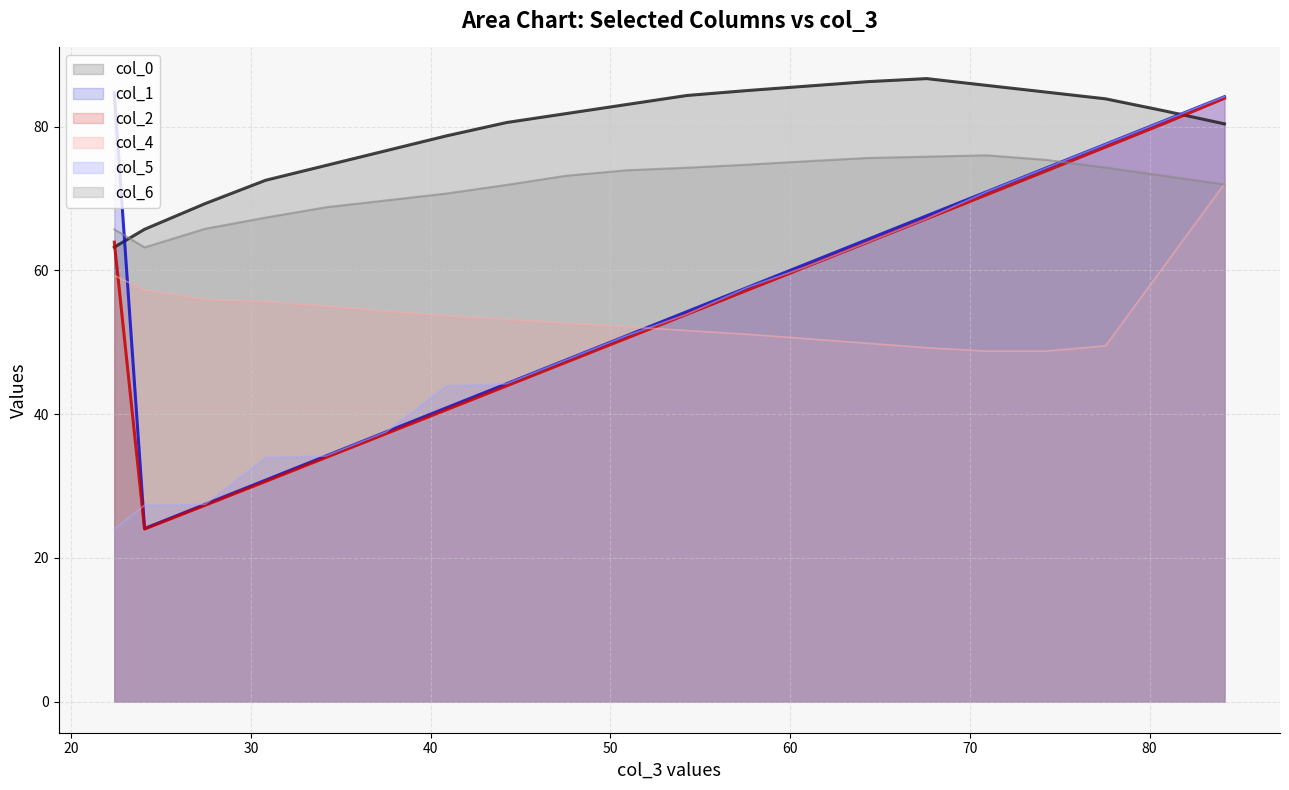

Rank the series at 22.4 from highest to lowest value.

col_1, col_6, col_2, col_0, col_4, col_5